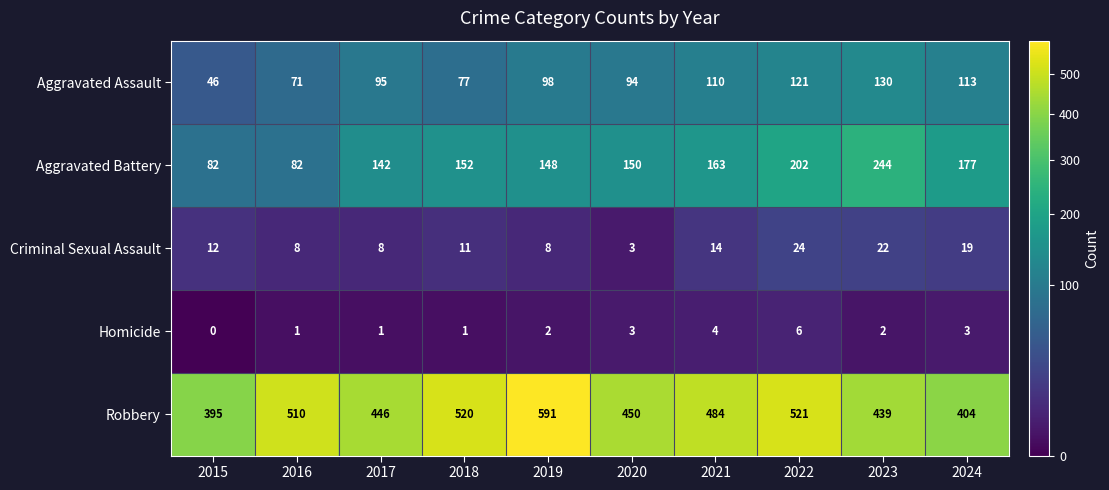

Which series changed the most between 2018 and 2022?

Aggravated Battery